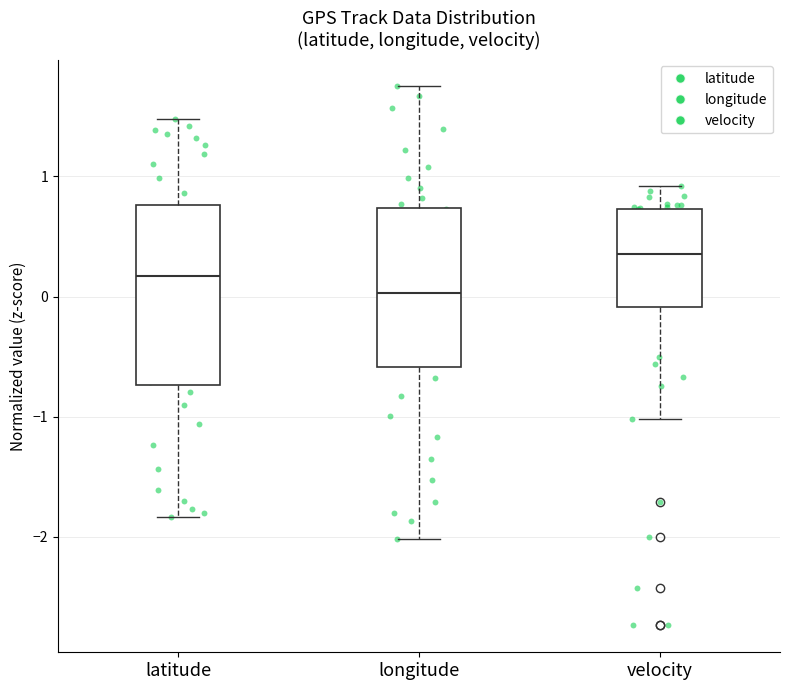

Reading left to right, transcribe this box plot: for each box, give where its median line is, the range the box spans, and where its two whiskers end, as read against the y-axis. The values are not printed on the chart, so give them approximately, as read against the axis.

latitude: median 0.2, box -0.7 to 0.8, whiskers -1.8 to 1.5
longitude: median 0.0, box -0.6 to 0.7, whiskers -2.0 to 1.7
velocity: median 0.4, box -0.1 to 0.7, whiskers -1.0 to 0.9